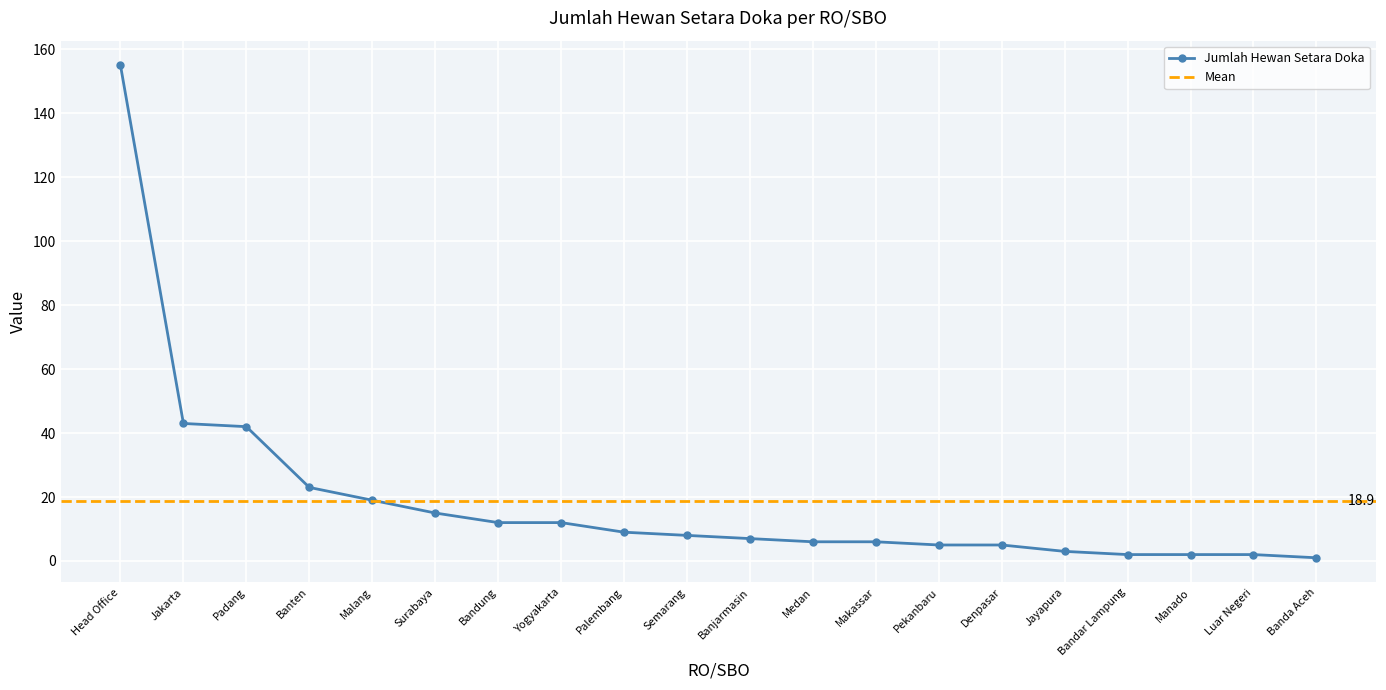

Between Banjarmasin and Malang, which is larger?

Malang